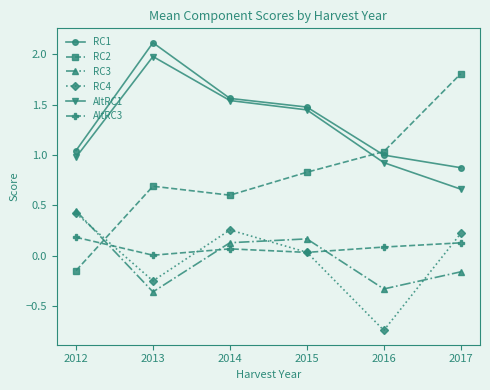

List the labels in order of AltRC1 value, largest first.

2013, 2014, 2015, 2012, 2016, 2017